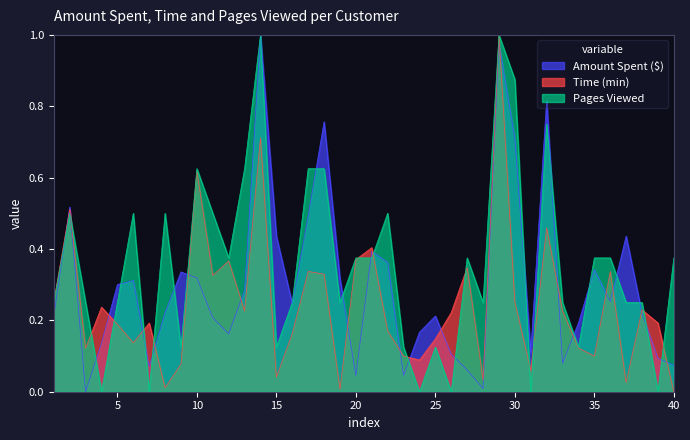

Between 14 and 16, which series saw the biggest shift?

Amount Spent ($)